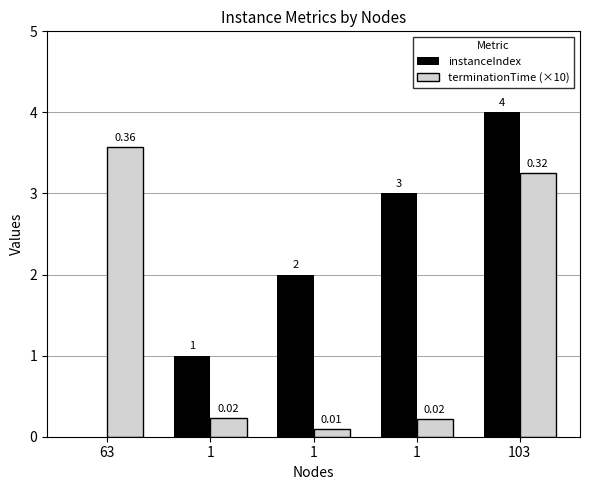

What is the label of the 4th bar from the right?

1